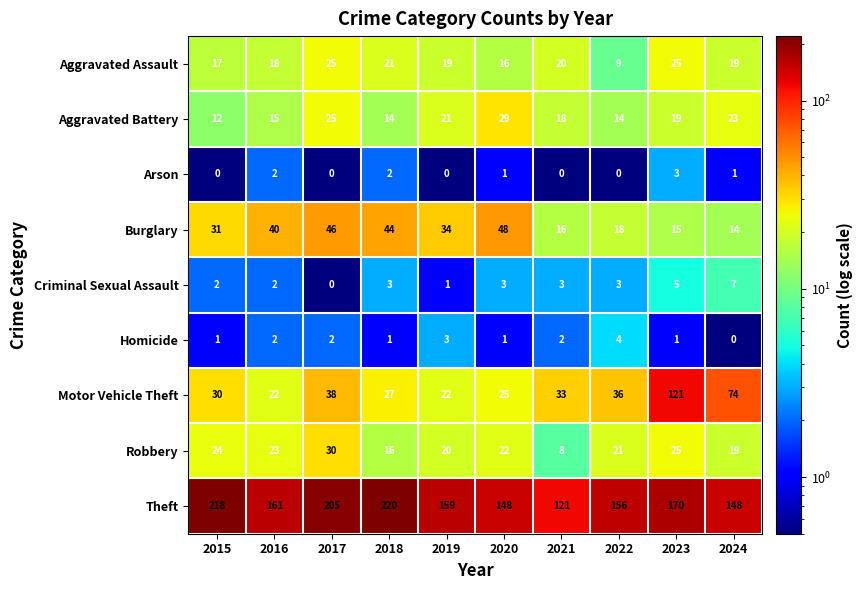

Where is Burglary nearest to the value 31?

2015